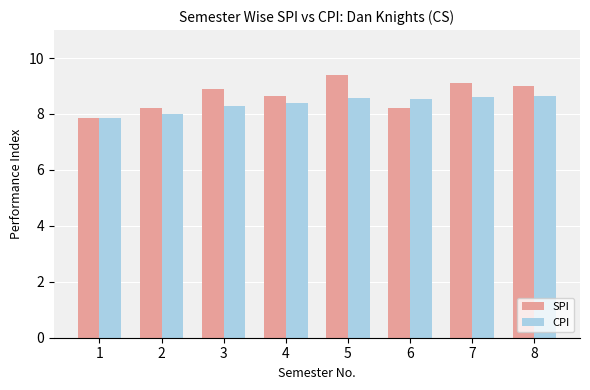

Reading right to left, extract all data points from this chart.

SPI: 8=9.0	7=9.1	6=8.2	5=9.4	4=8.7	3=8.9	2=8.2	1=7.8
CPI: 8=8.7	7=8.6	6=8.5	5=8.6	4=8.4	3=8.3	2=8.0	1=7.8